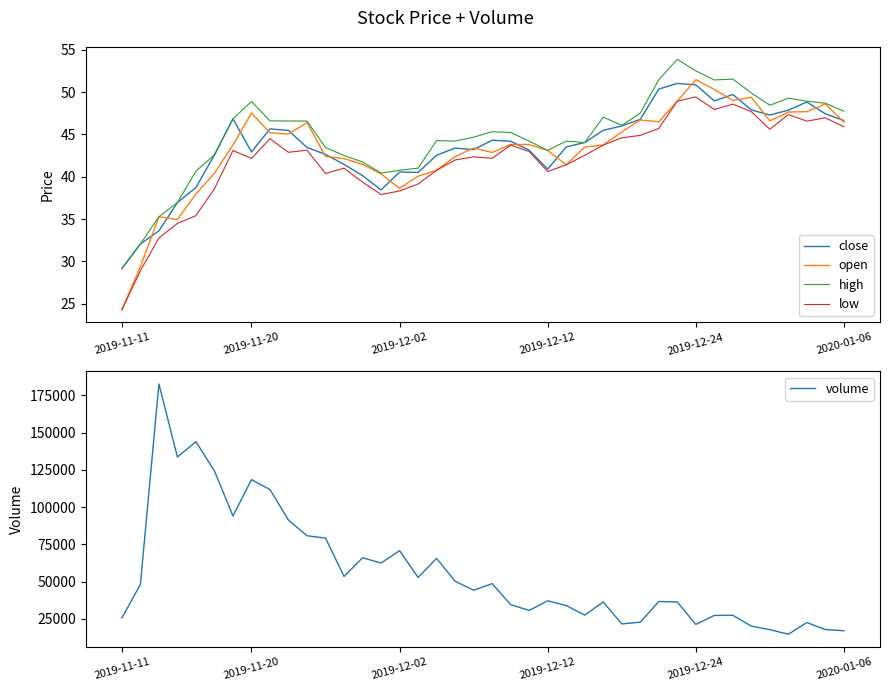

True or false: low and high cross at least once.

False